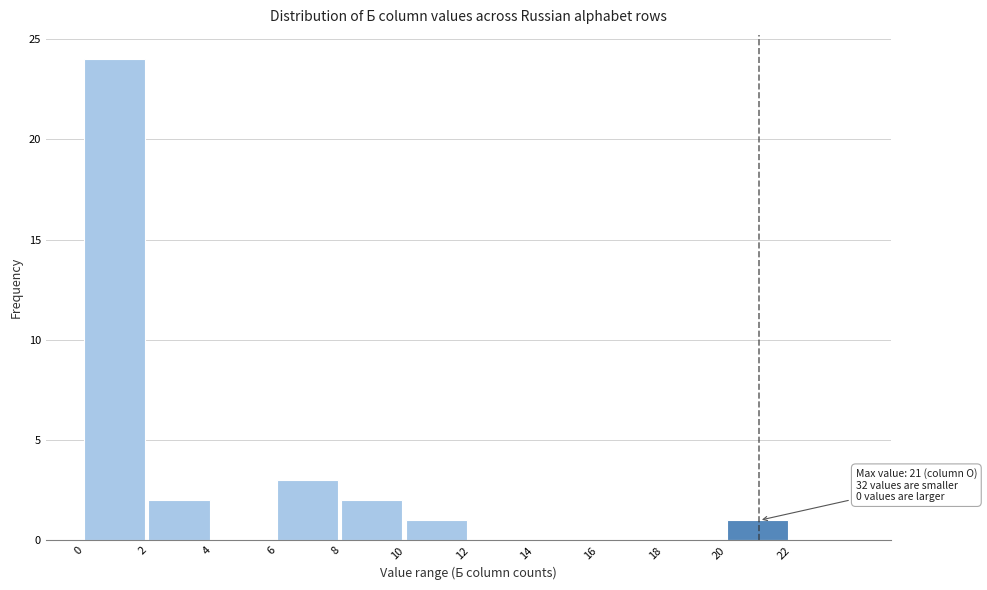

Over which range of the x-axis is the bar tallest?

0 to 2